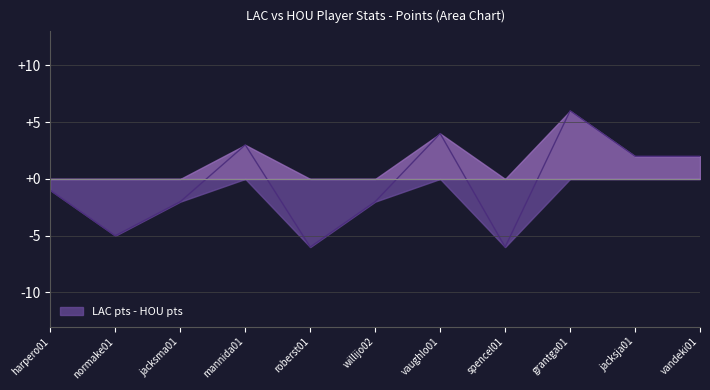

Does the chart have visible grid lines?

Yes